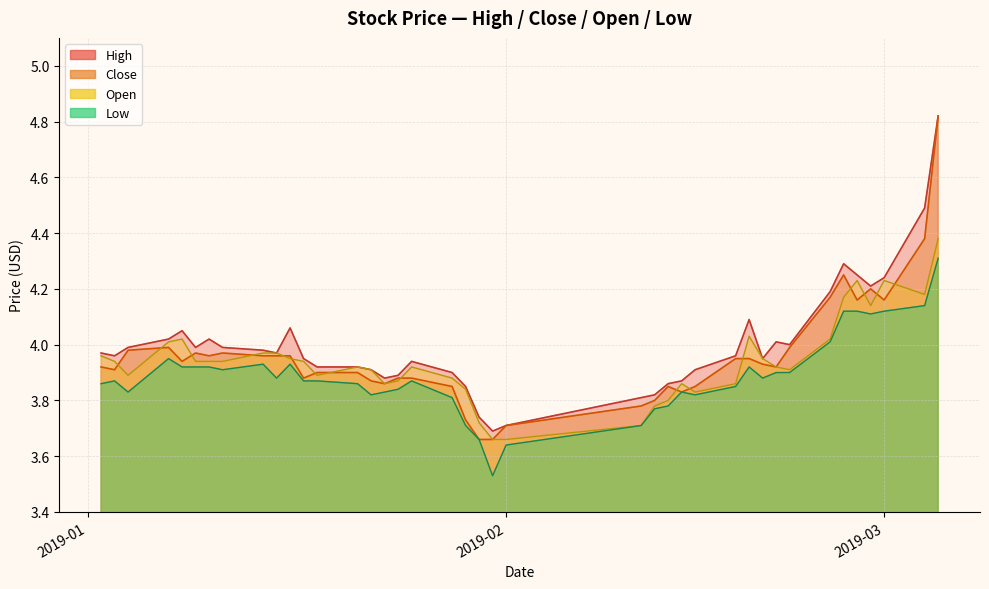

What is the lowest value of the Low series?

3.5